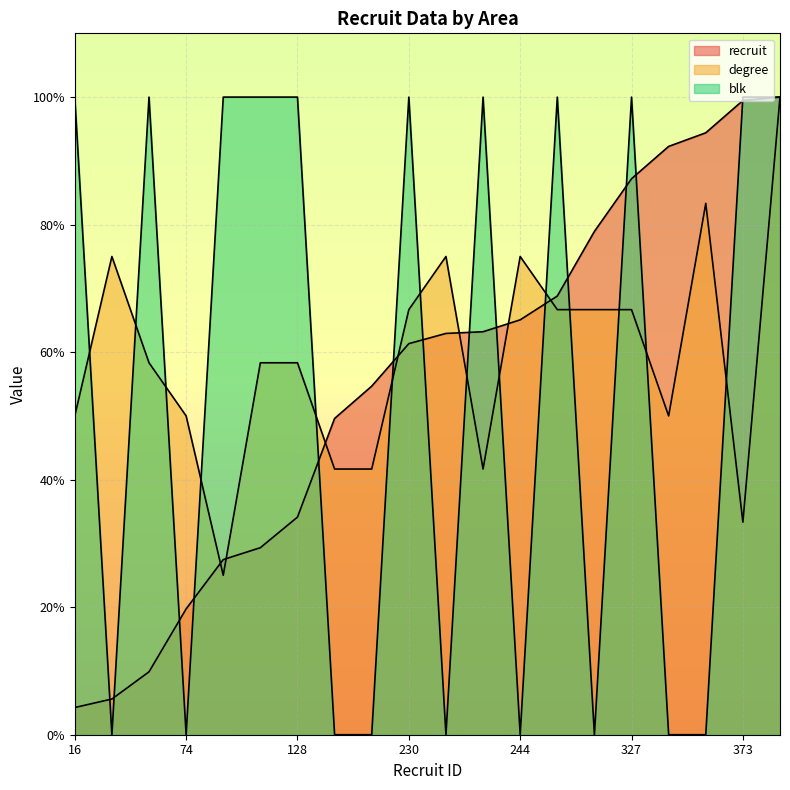

What is the maximum value shown in the chart?

100.0